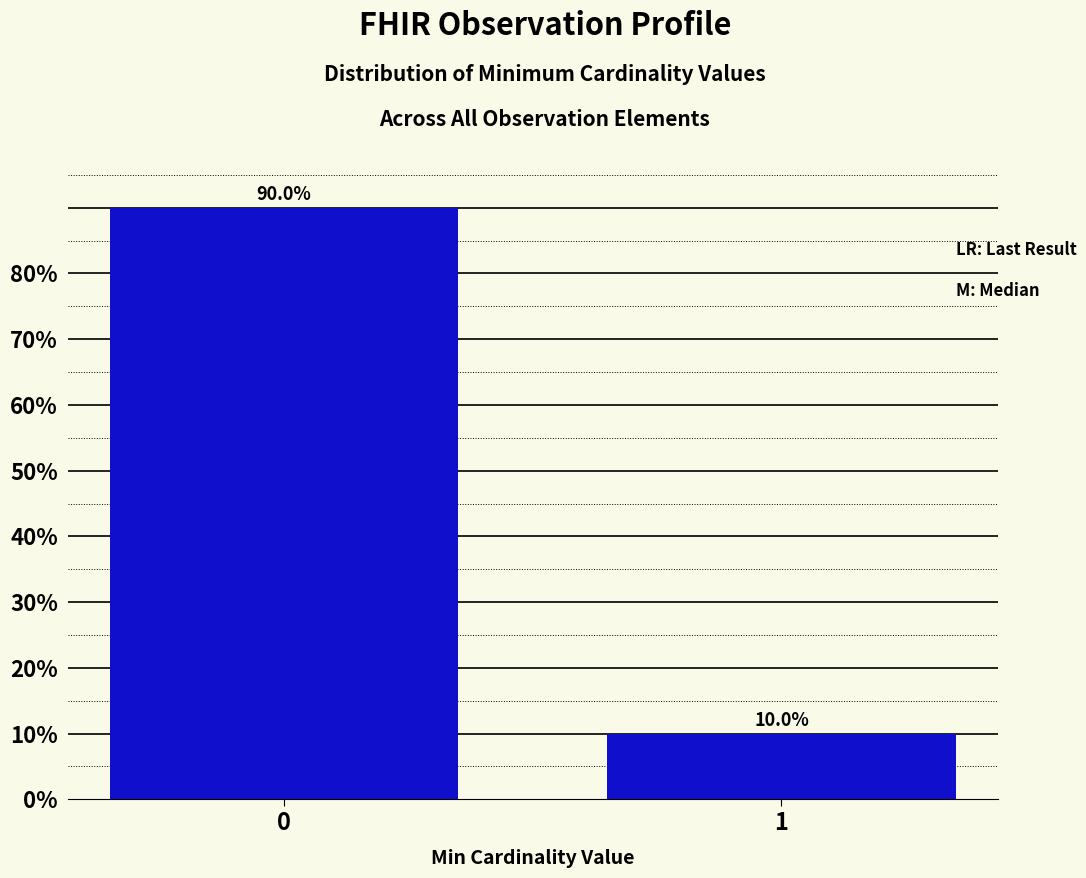

Reading left to right, extract all data points from this chart.

90	10